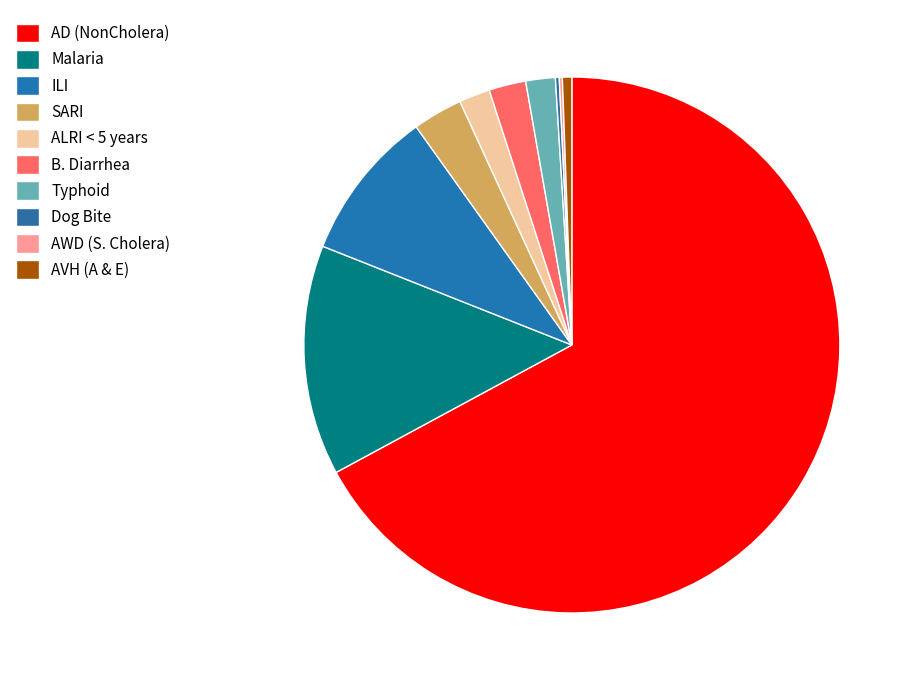

How much of the chart is everything except AWD (S. Cholera)?

99.8%